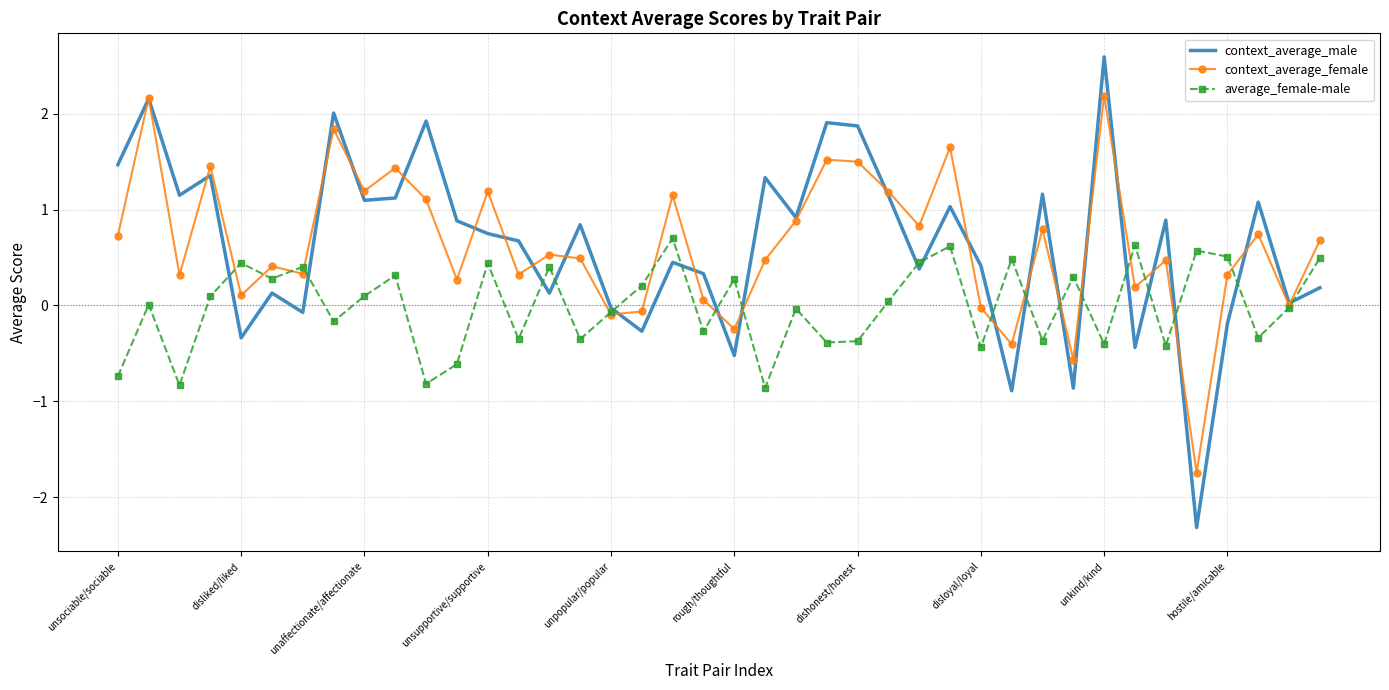

Count the number of data series in this chart.

3